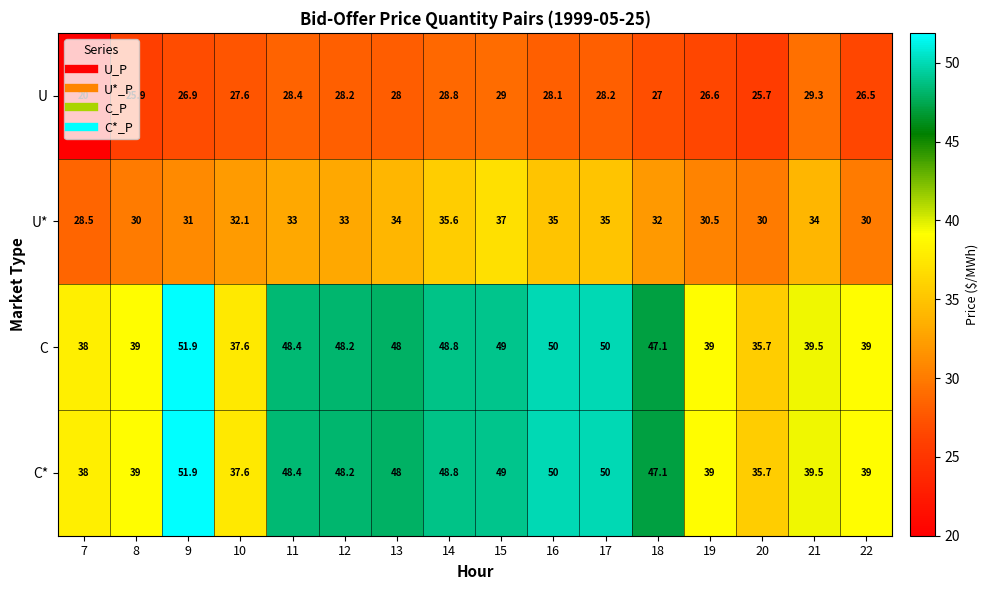

What is the difference between the highest and lowest values at 15?

20.0